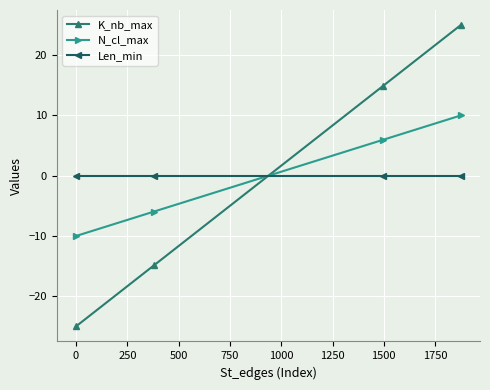

What is the difference between the maximum and minimum values in the N_cl_max series?

20.0